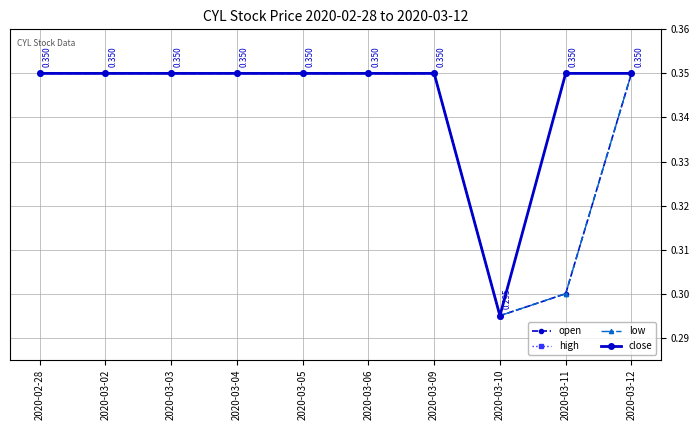

What is the label of the 8th point from the left?

2020-03-10